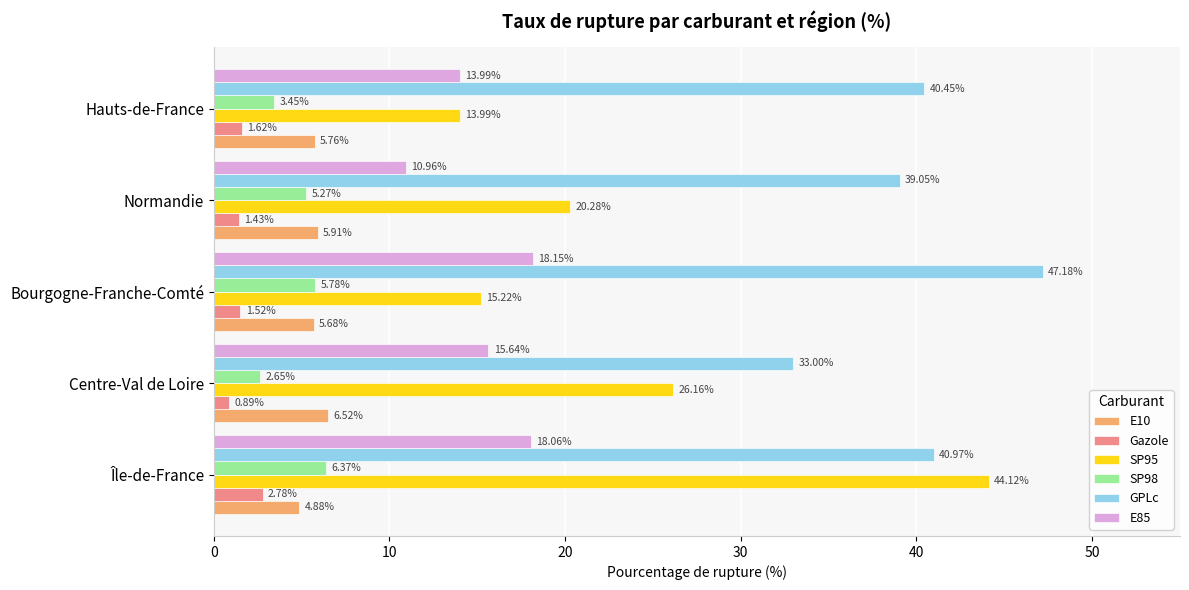

At which category does the chart reach its minimum across all series?

Centre-Val de Loire